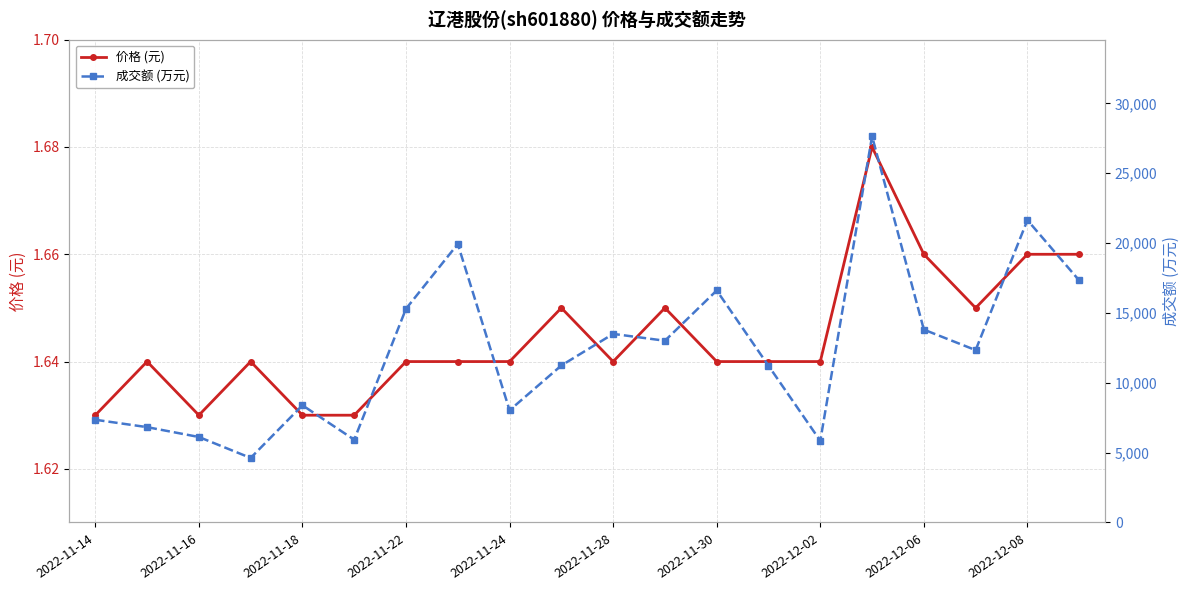

True or false: 价格 (元) has more than 2 interior local peaks.

True